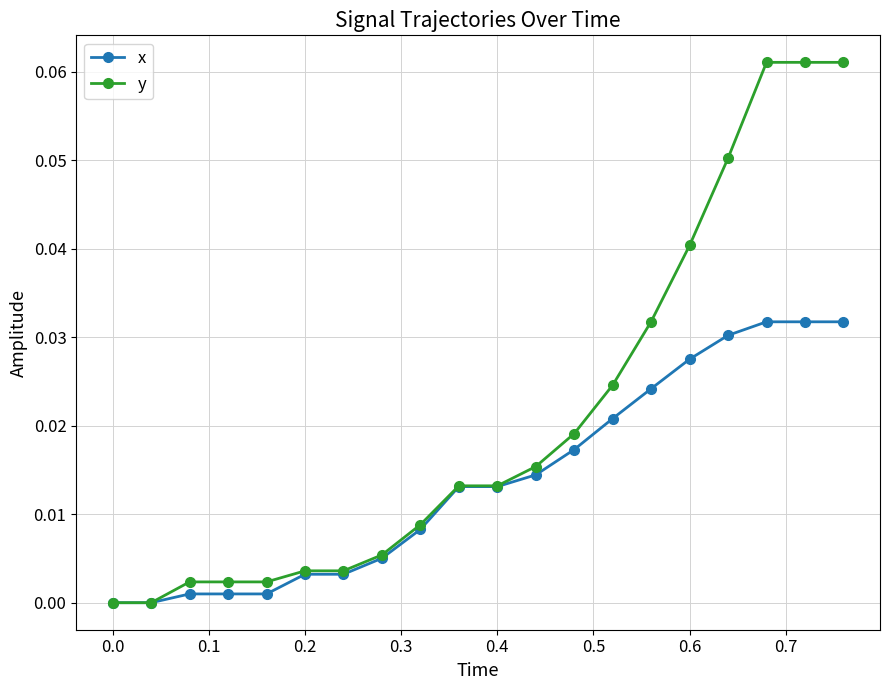

Rank the series by their maximum value, from lowest to highest.

x, y